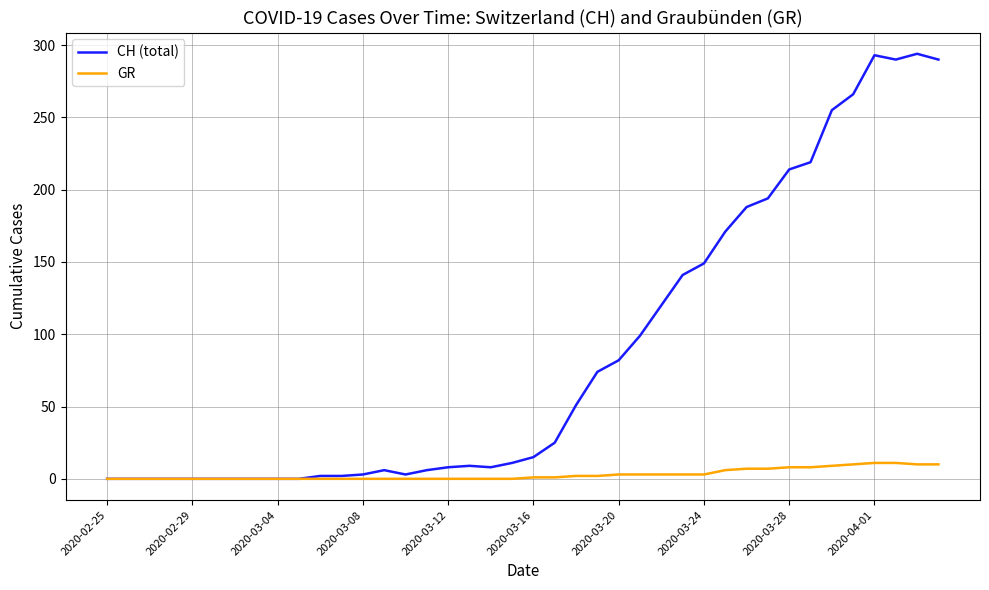

Rank the series by their maximum value, from lowest to highest.

GR, CH (total)